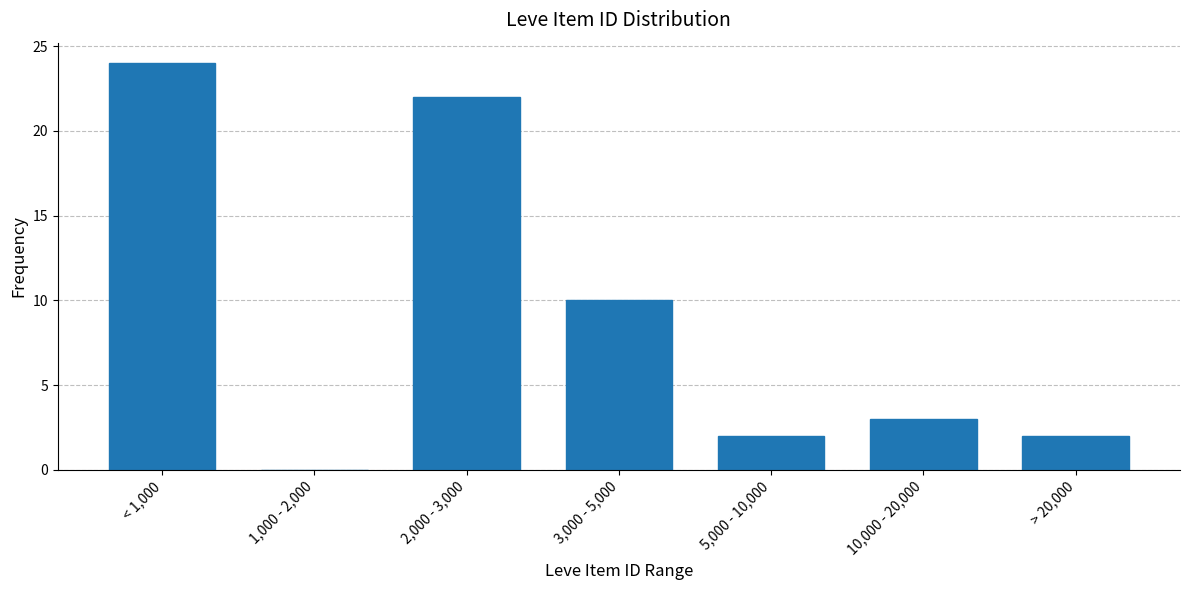

Reading left to right, what are all the values shown in this chart?

< 1,000=24	1,000 - 2,000=0	2,000 - 3,000=22	3,000 - 5,000=10	5,000 - 10,000=2	10,000 - 20,000=3	> 20,000=2